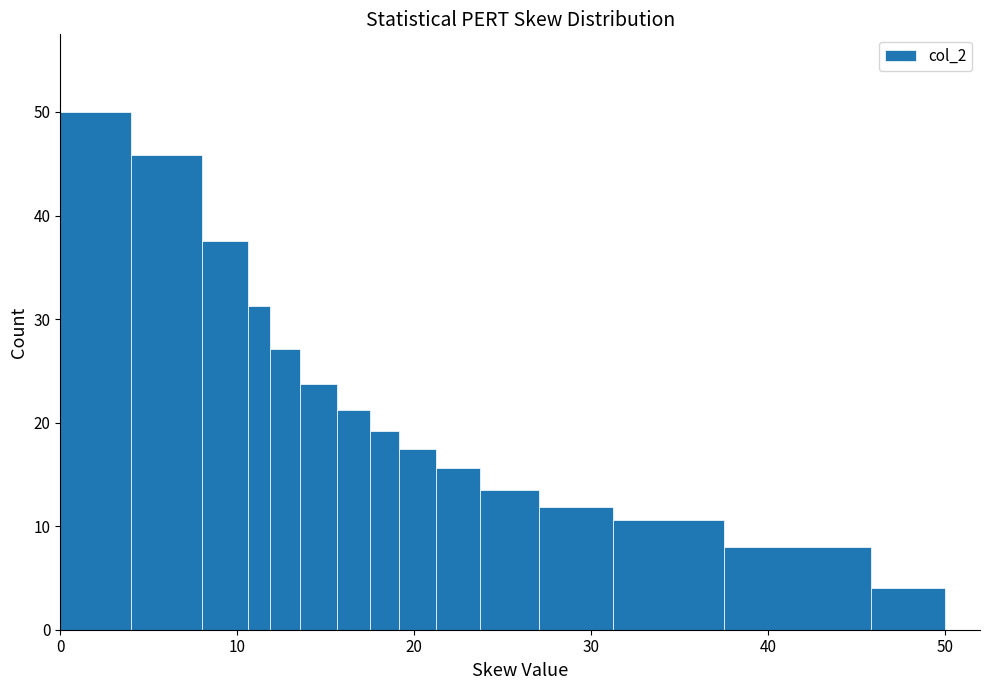

Read against the x-axis, roughly where is the centre of the tallest bar?

2